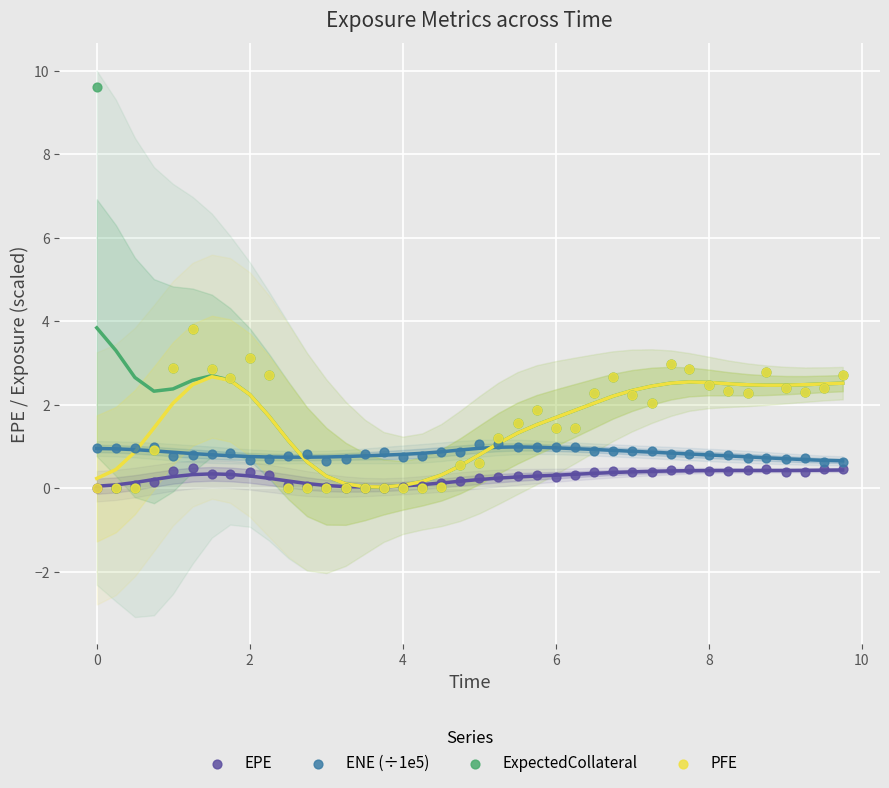

What are all the series names shown in the legend?

EPE, ENE (÷1e5), ExpectedCollateral, PFE